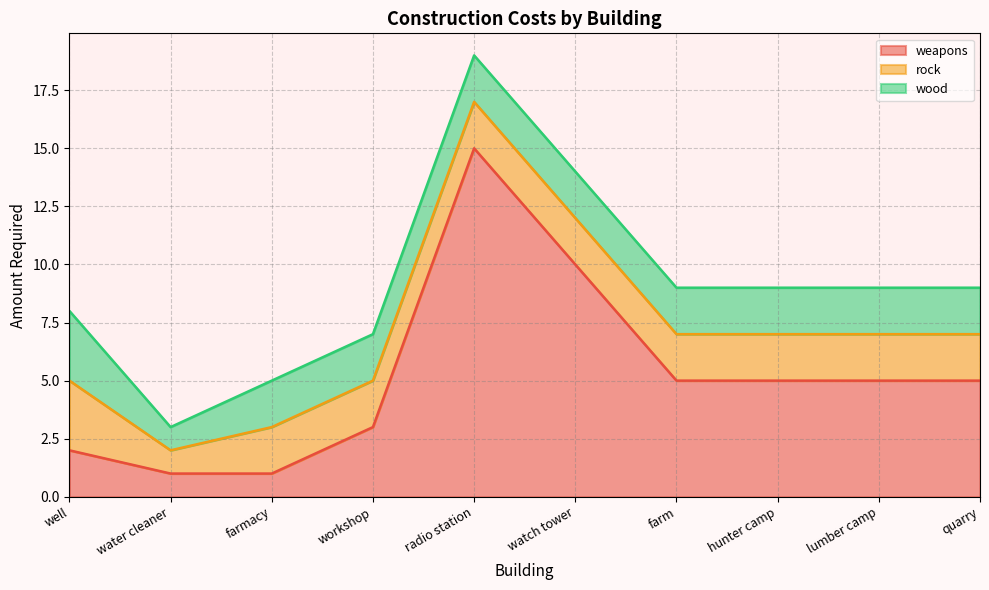

What is the minimum value for rock?

1